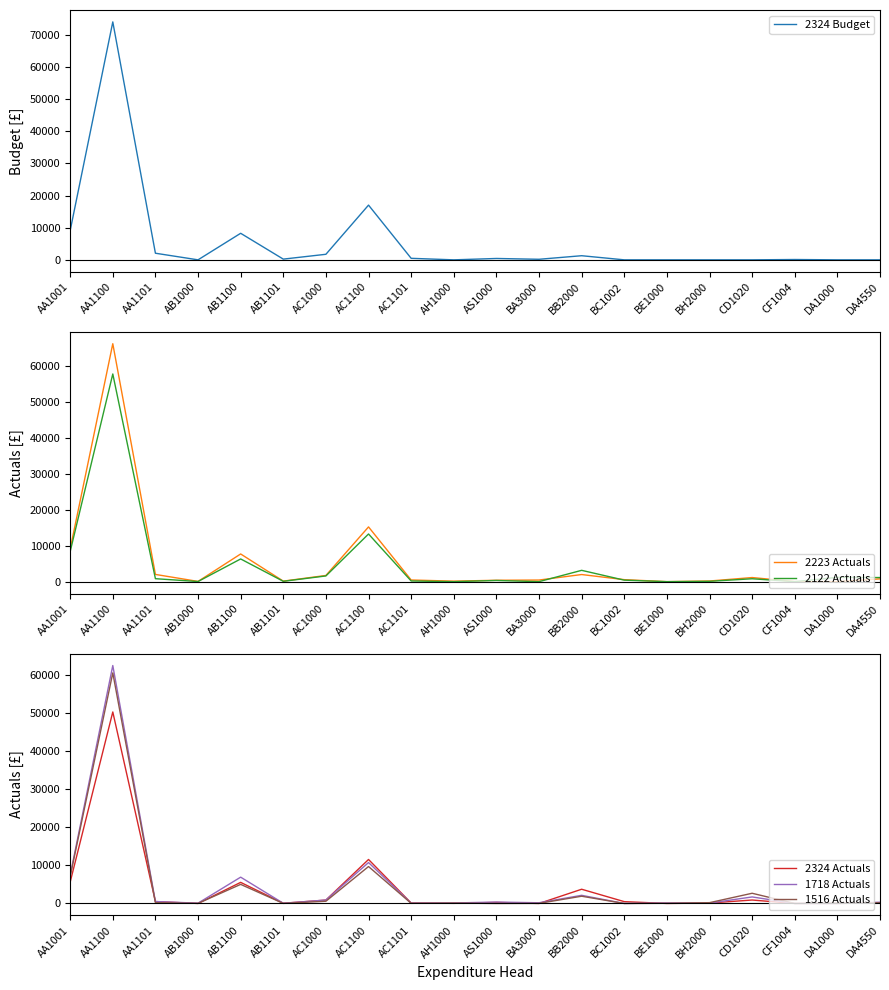

At which category is the sum across all series the highest?

AA1100